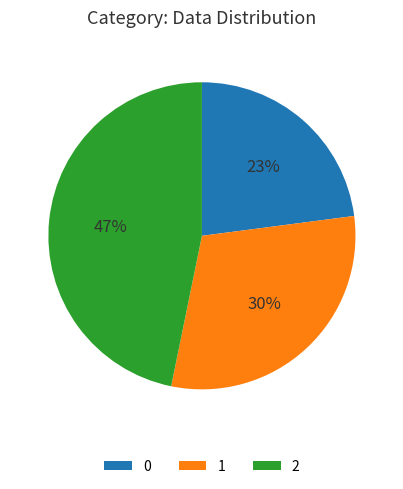

Which has a higher value, 1 or 0?

1